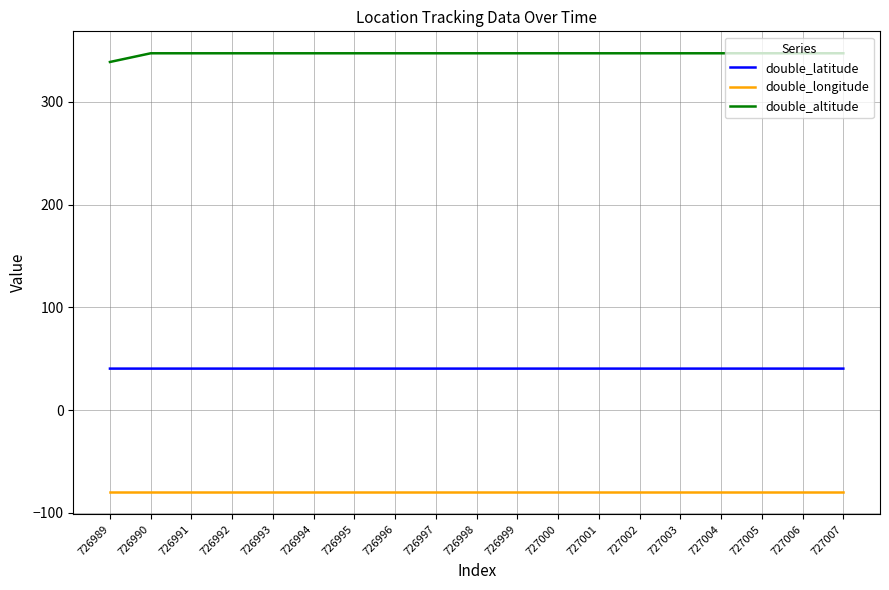

True or false: double_latitude and double_altitude cross at least once.

False